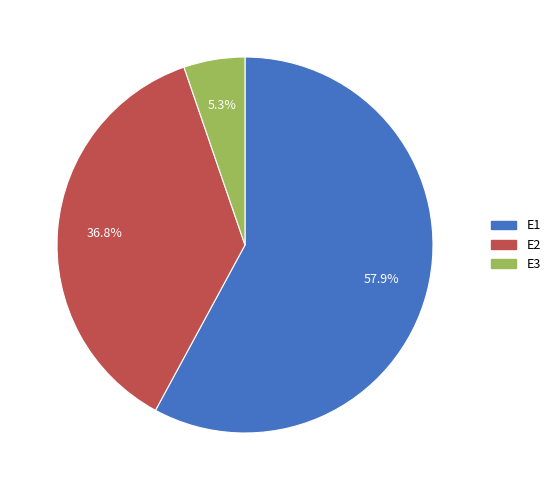

To the nearest percent, what portion does E1 represent?

58%